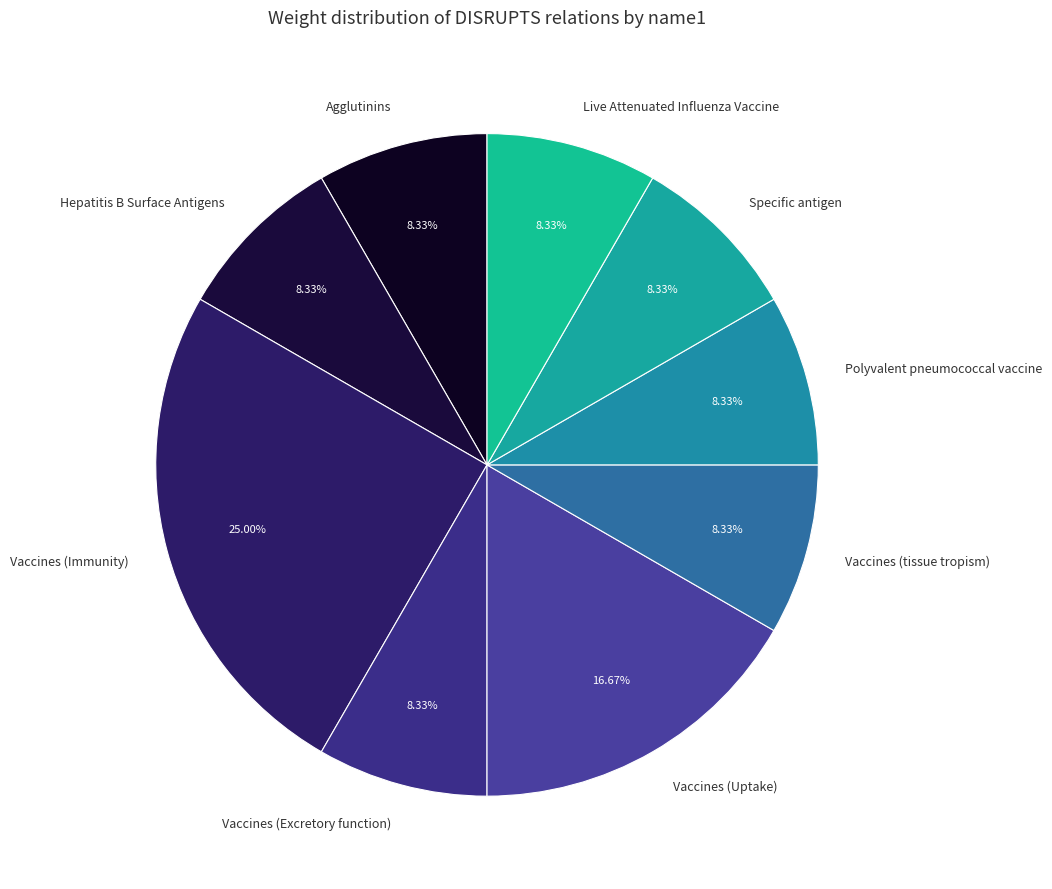

Does Vaccines (Uptake) represent more than half of the total?

No